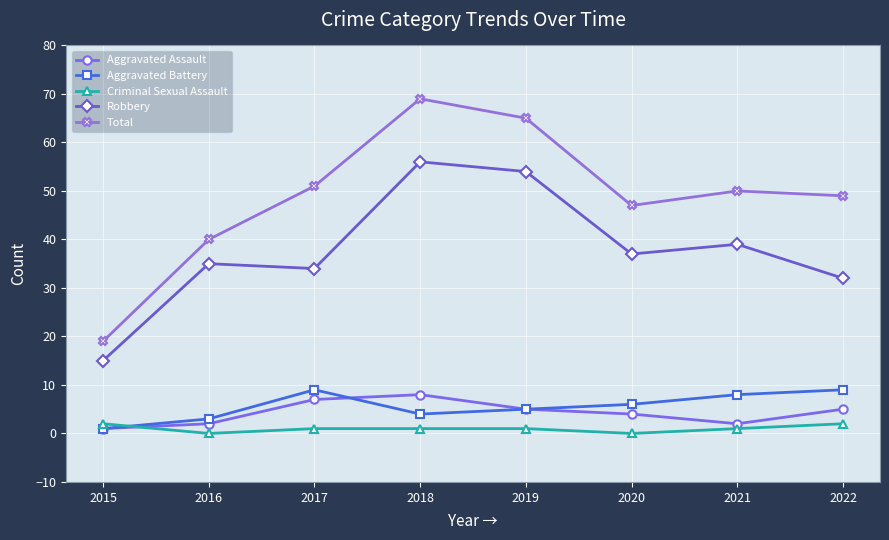

What is the approximate value of Aggravated Assault at 2019?

5